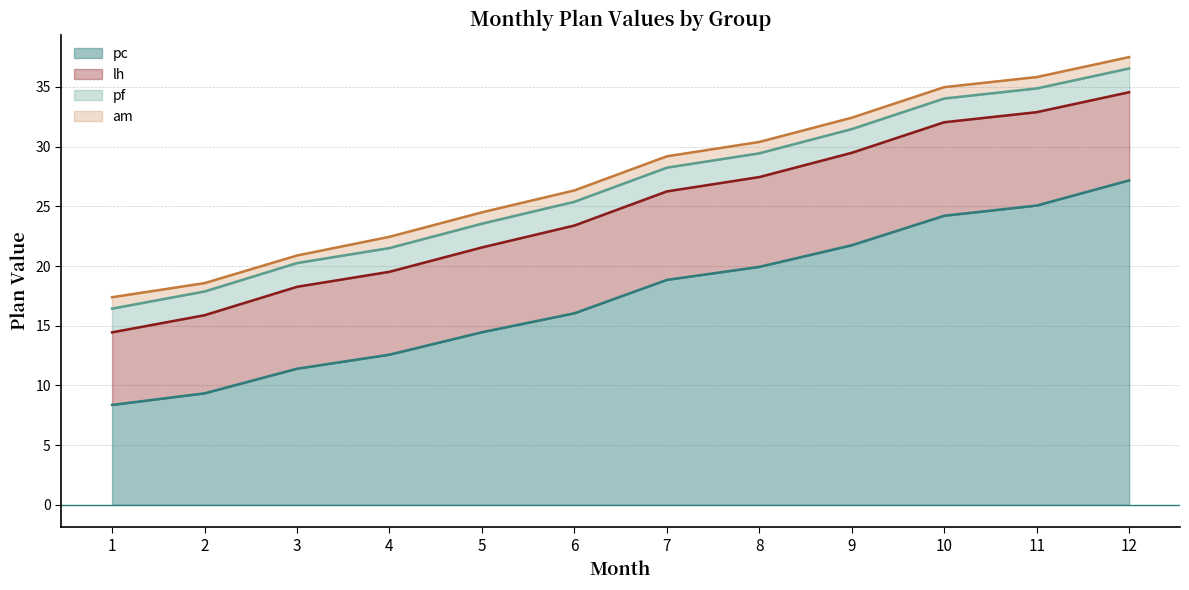

Which has a higher value, 3 or 2?

3